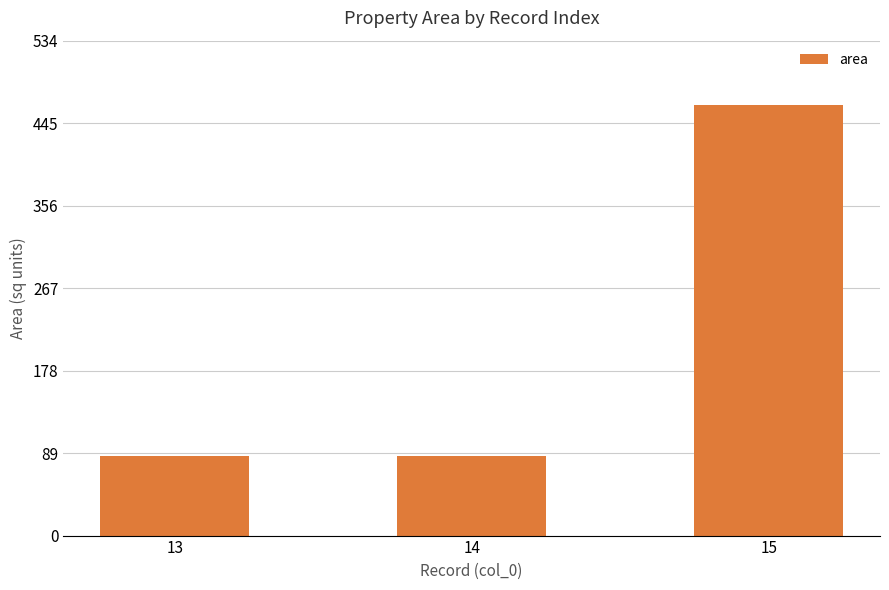

Which category has the highest value across all series?

15